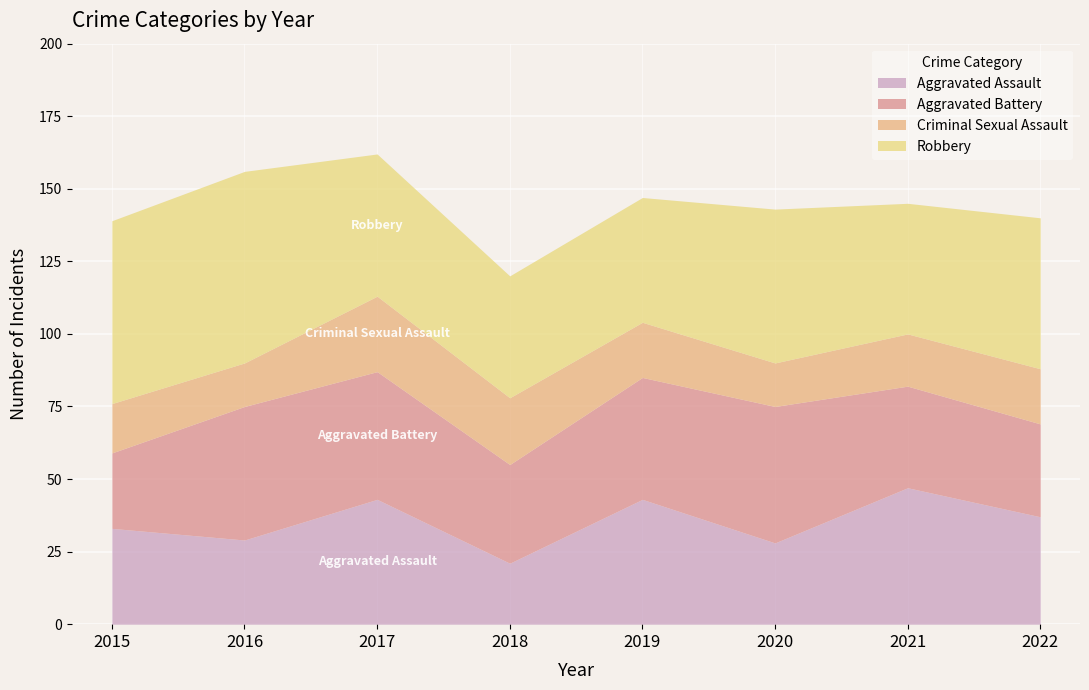

Reading left to right, extract all data points from this chart.

Aggravated Assault: 2015=33	2016=29	2017=43	2018=21	2019=43	2020=28	2021=47	2022=37
Aggravated Battery: 2015=26	2016=46	2017=44	2018=34	2019=42	2020=47	2021=35	2022=32
Criminal Sexual Assault: 2015=17	2016=15	2017=26	2018=23	2019=19	2020=15	2021=18	2022=19
Robbery: 2015=63	2016=66	2017=49	2018=42	2019=43	2020=53	2021=45	2022=52